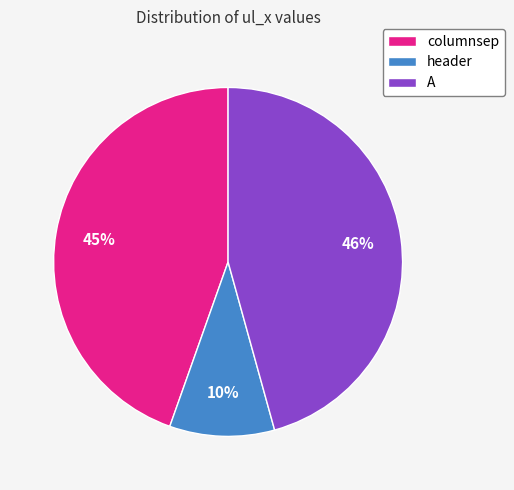

To the nearest percent, what is the difference between the largest and smallest slice percentages?

36%